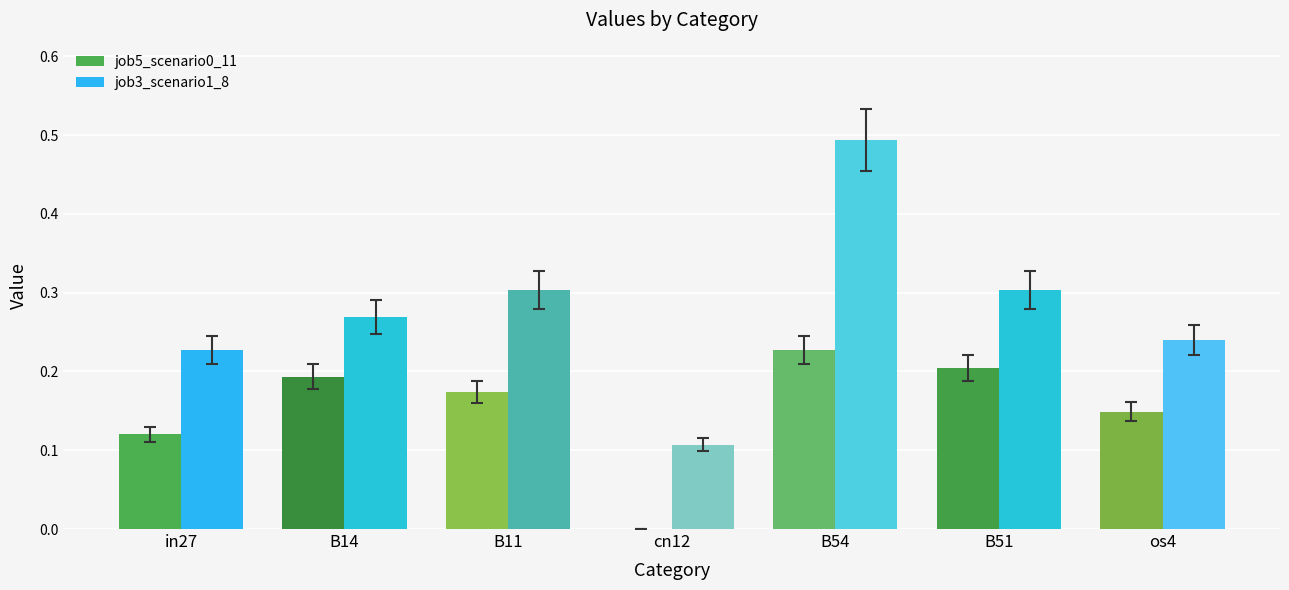

True or false: job3_scenario1_8 has a value of 0.2 at os4.

True